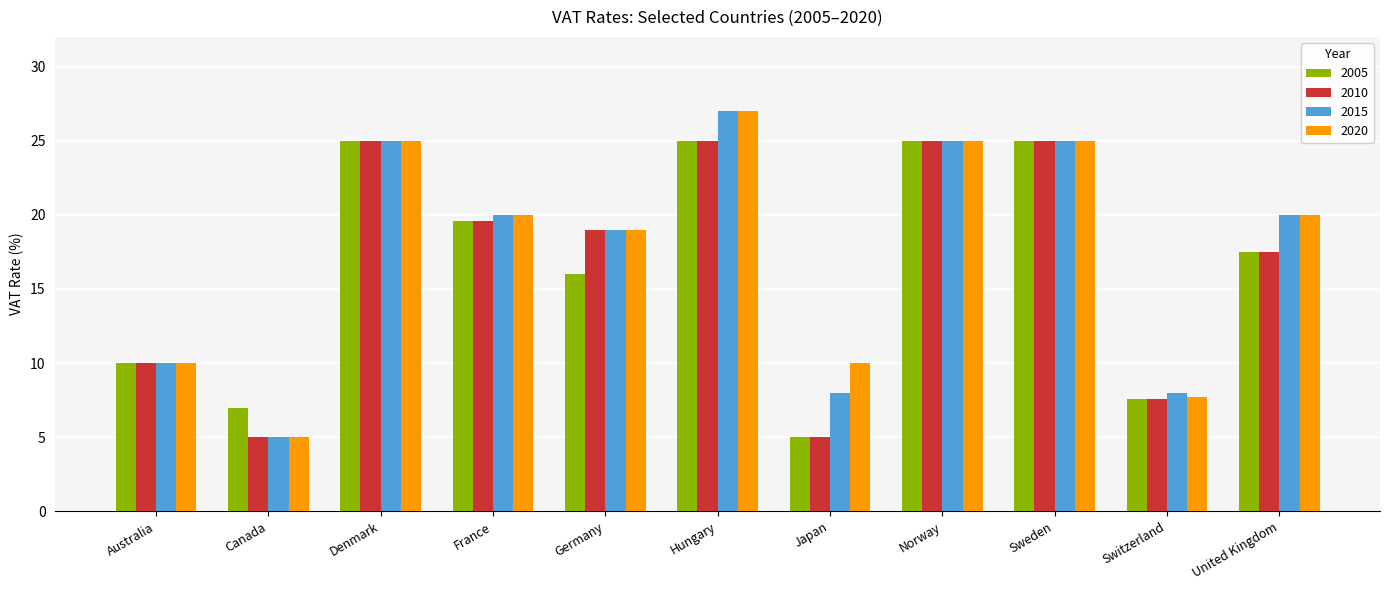

Does the chart contain any negative values?

No